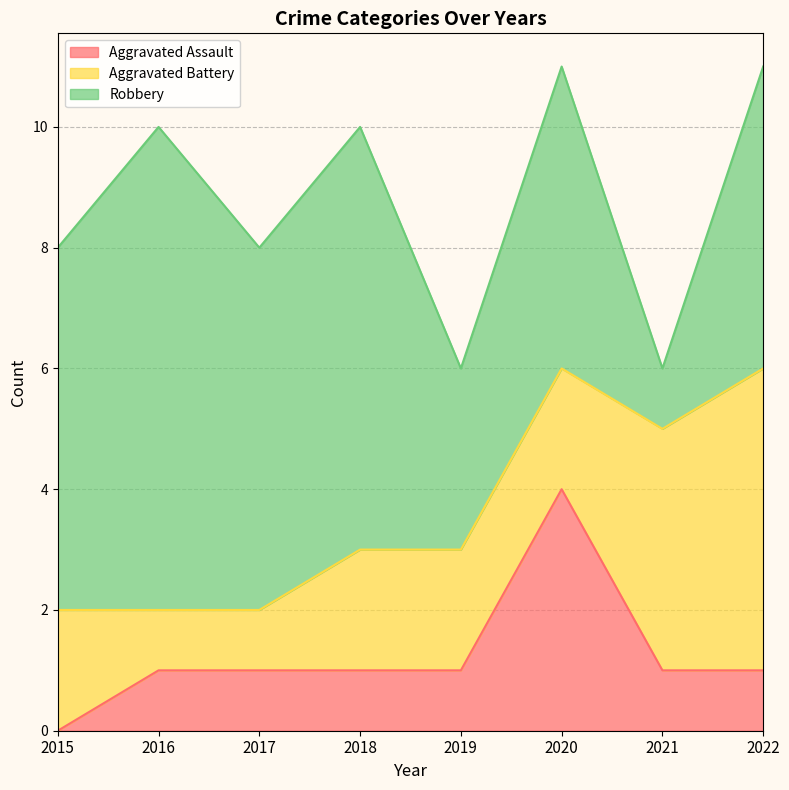

The Aggravated Battery series shows 2 at 2020. True or false?

True